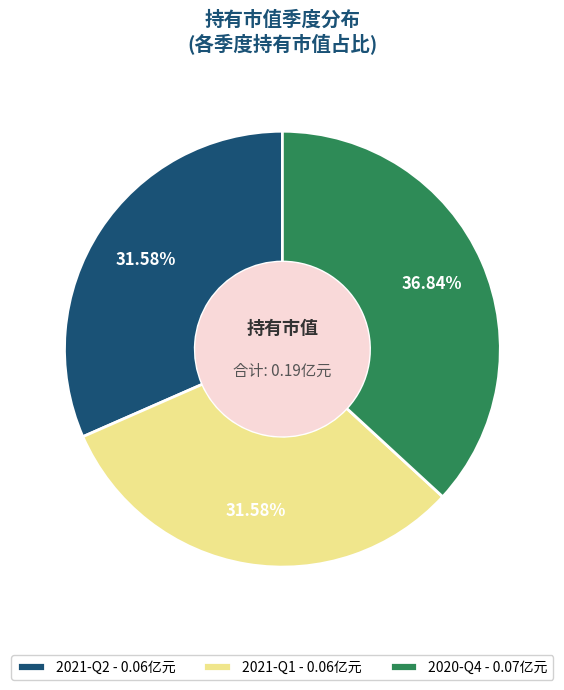

Does any single category account for the majority?

No